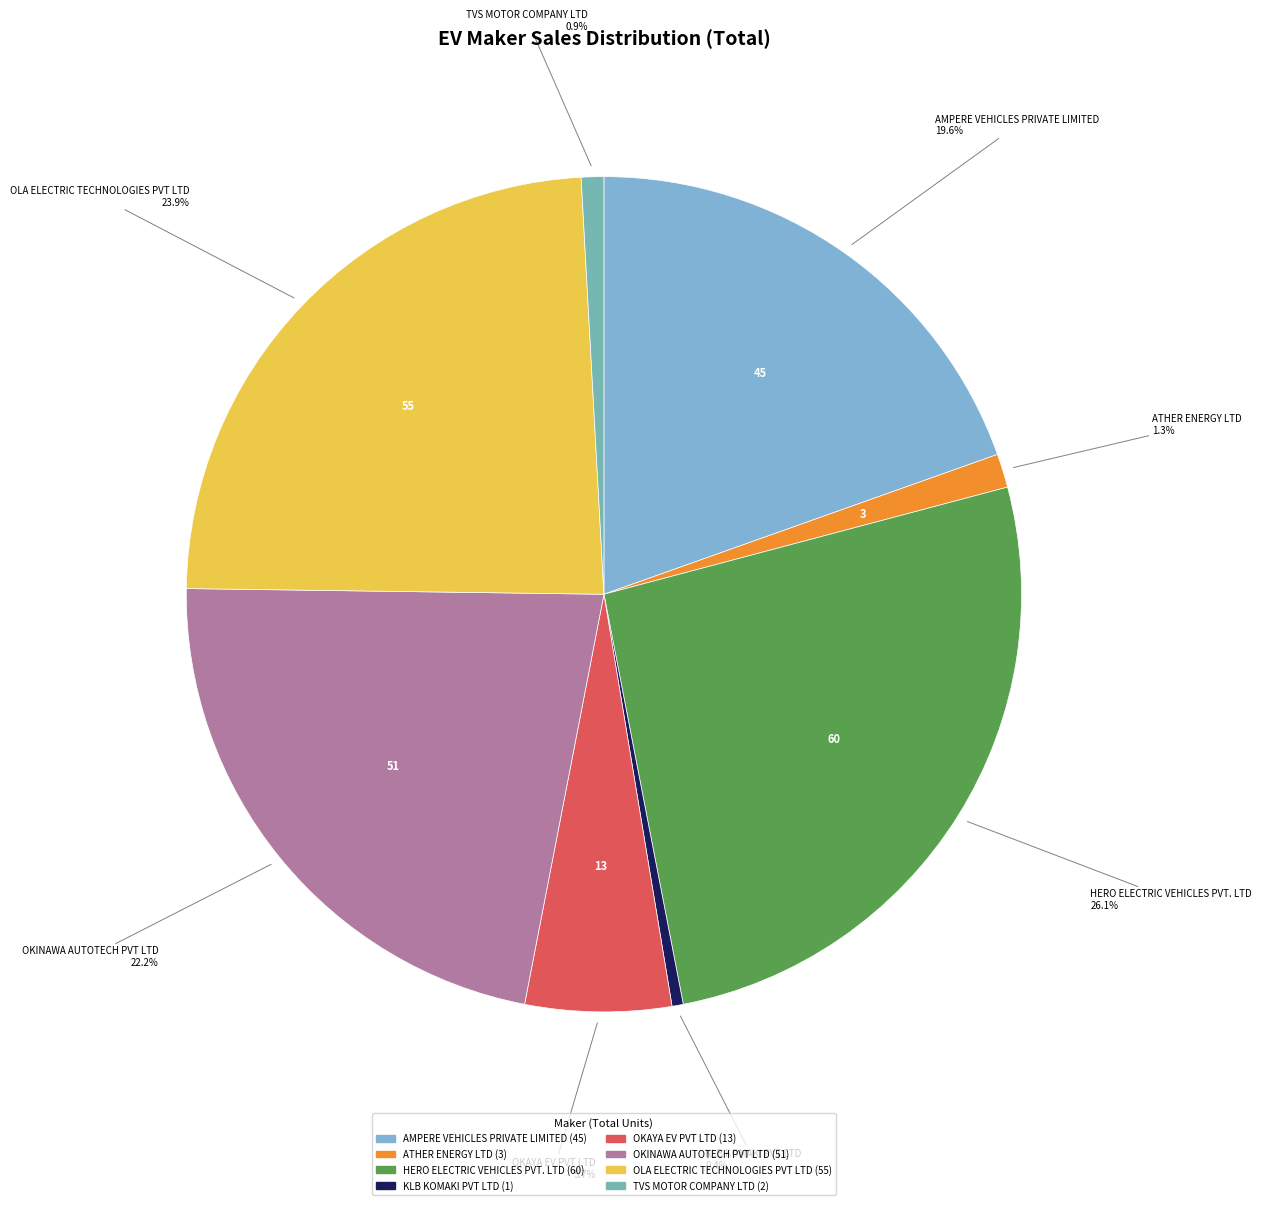

Is it true that AMPERE VEHICLES PRIVATE LIMITED is 20% of the pie?

True